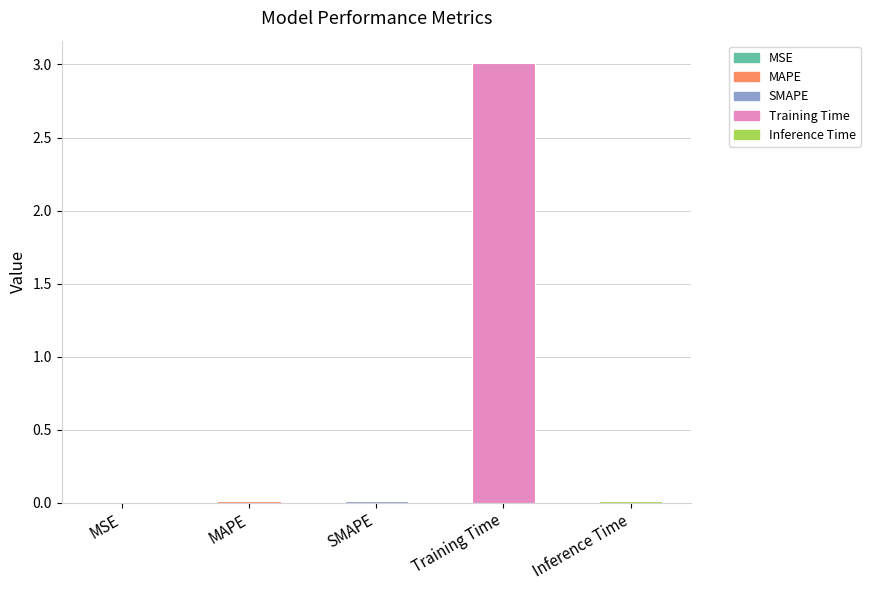

Are the bars horizontal?

No